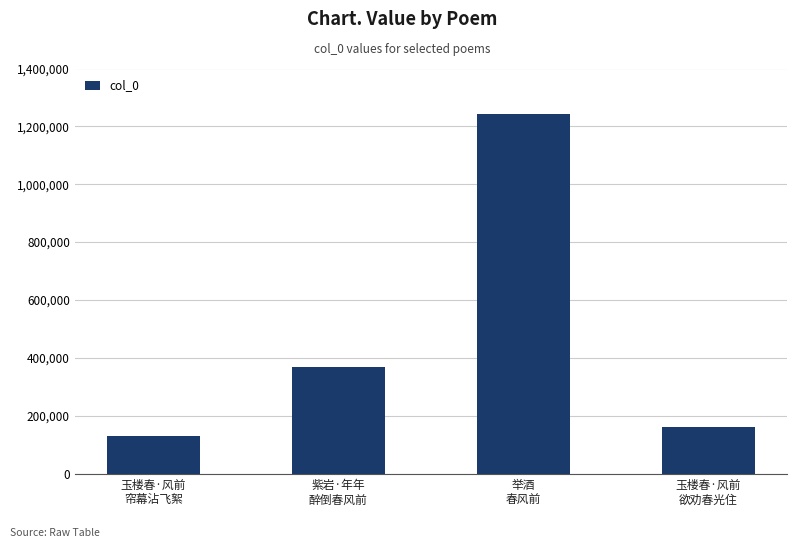

Rank the categories by value from highest to lowest.

举酒
春风前, 紫岩·年年
醉倒春风前, 玉楼春·风前
欲劝春光住, 玉楼春·风前
帘幕沾飞絮